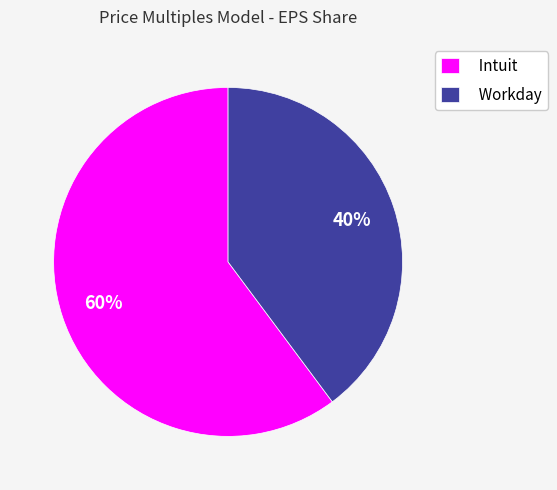

To the nearest percent, what is the combined percentage of Workday and Intuit?

100%